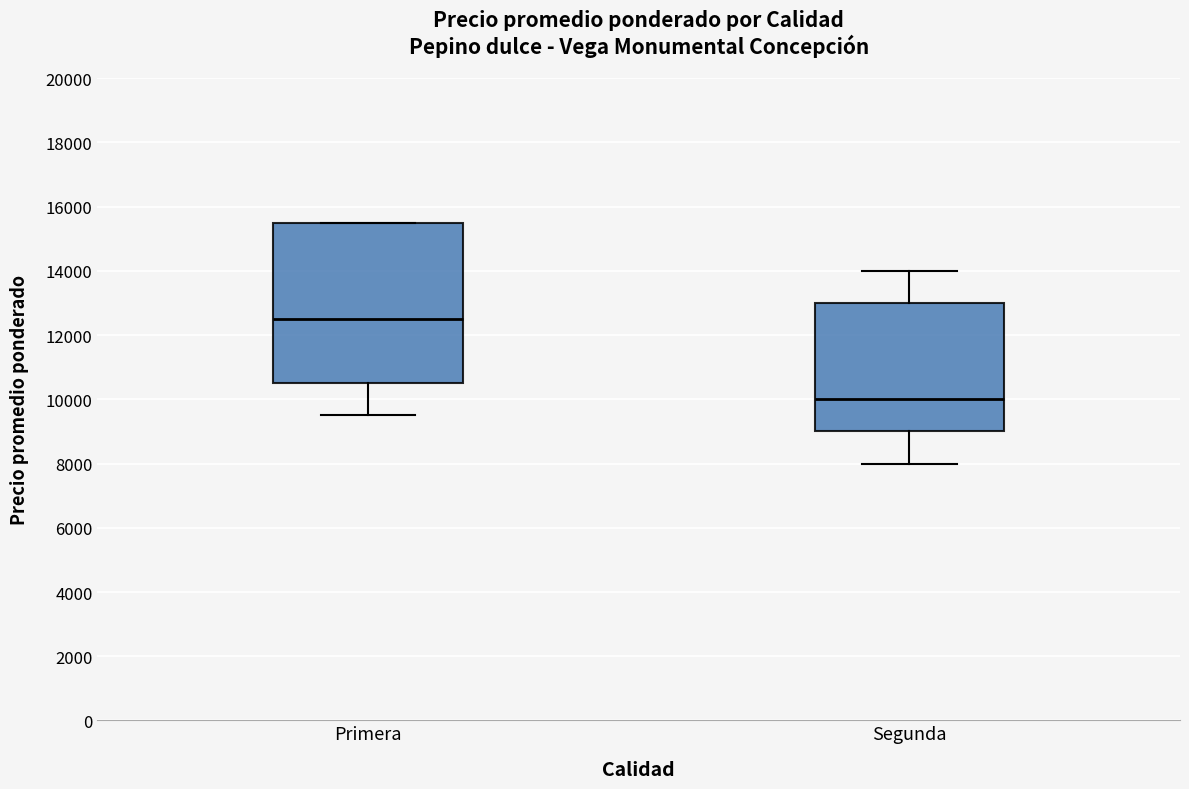

Reading left to right, read every box against the y-axis: the position of its median line, the range the box covers, and the ends of its whiskers. The values are not printed on the chart, so give them approximately, as read against the axis.

Primera: median 12600, box 10600 to 15600, whiskers 9600 to 15600
Segunda: median 10000, box 9000 to 13000, whiskers 8000 to 14000